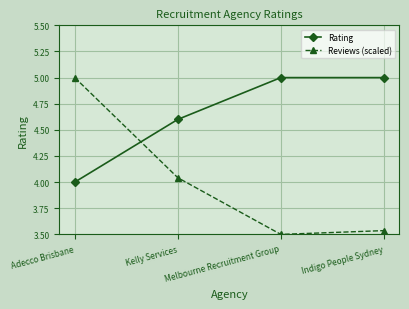

True or false: Reviews (scaled) and Rating cross at least once.

True